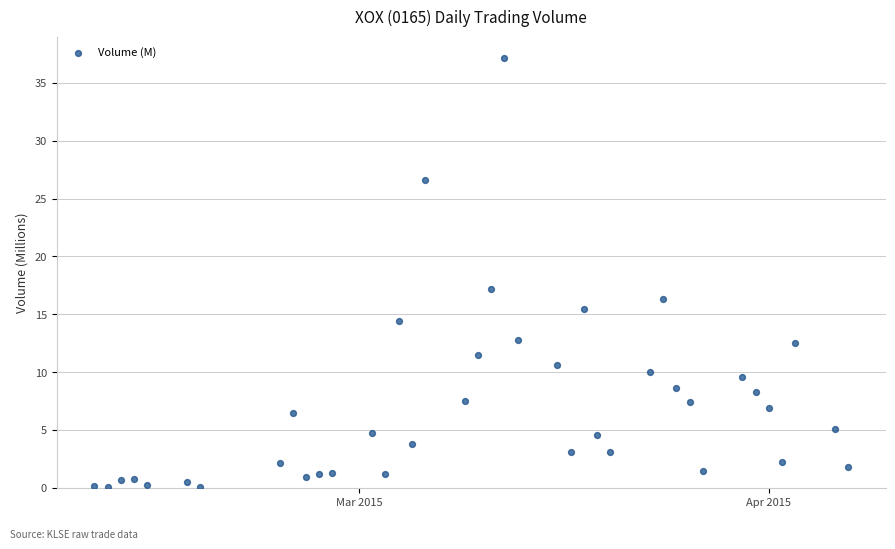

What is the range of X values (max minus min)?

57.0